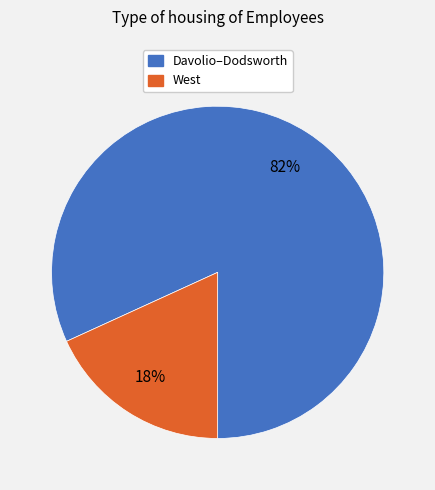

How many segments does this pie chart have?

2